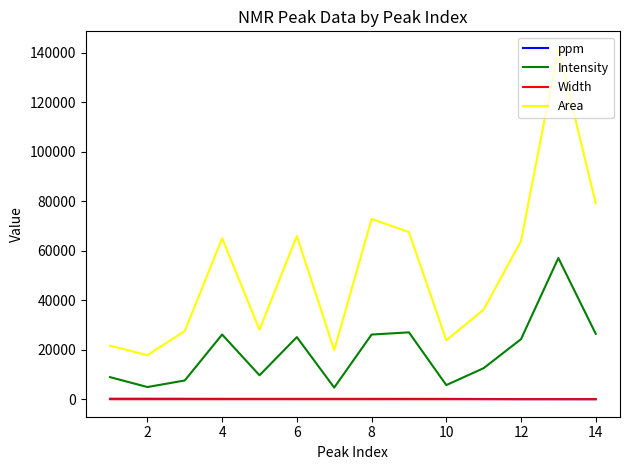

What is the minimum value for Intensity?

4701.0